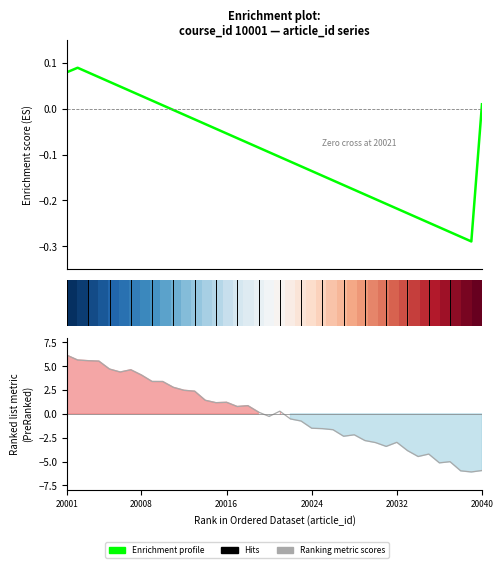

How many data points does each series have?

40